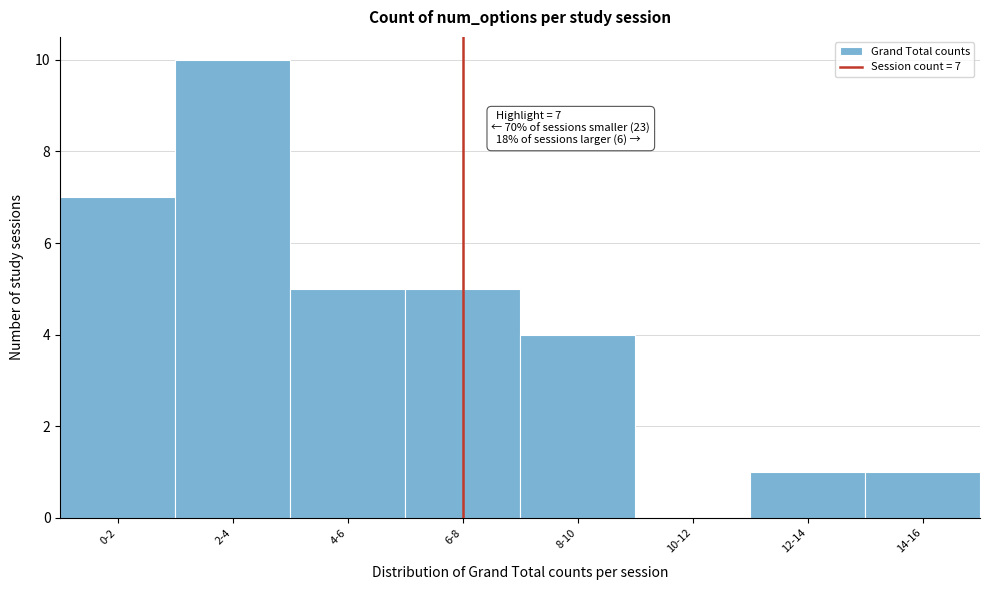

Reading left to right, transcribe all the data shown in this chart.

0-2=7	2-4=10	4-6=5	6-8=5	8-10=4	10-12=0	12-14=1	14-16=1